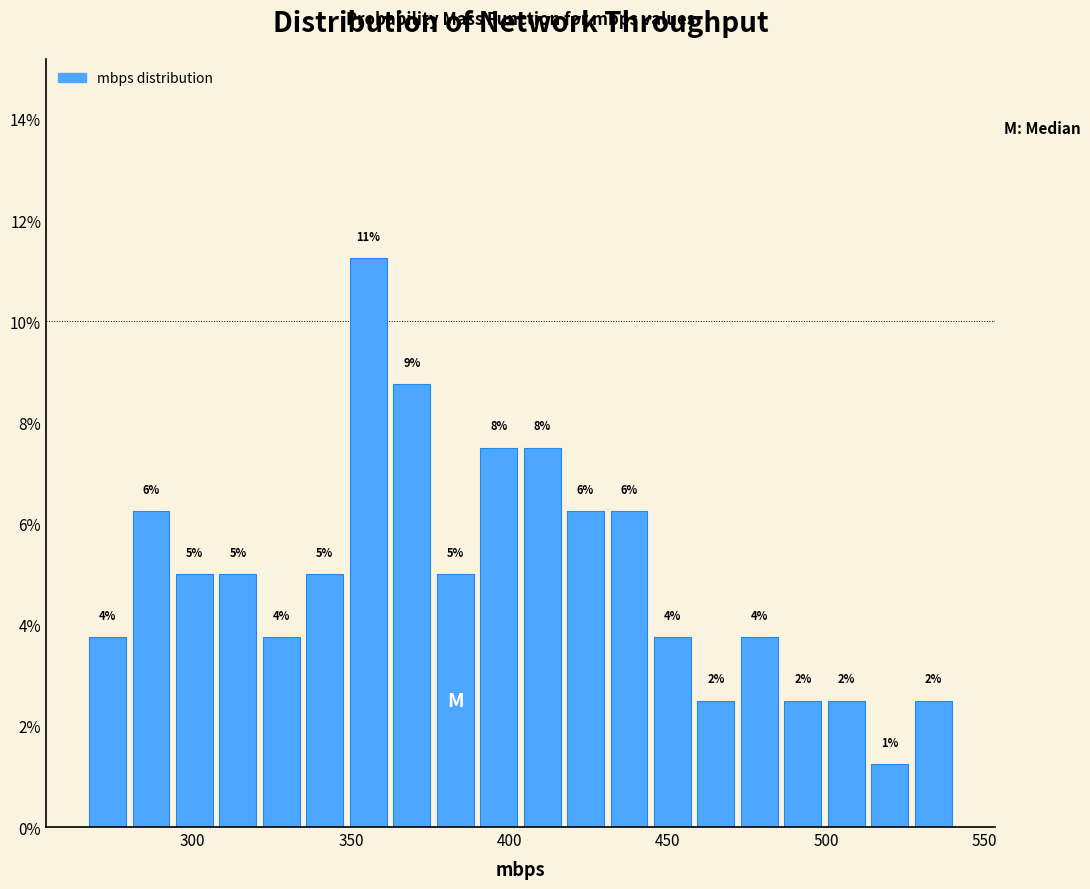

Read against the x-axis, roughly where is the centre of the tallest bar?

355